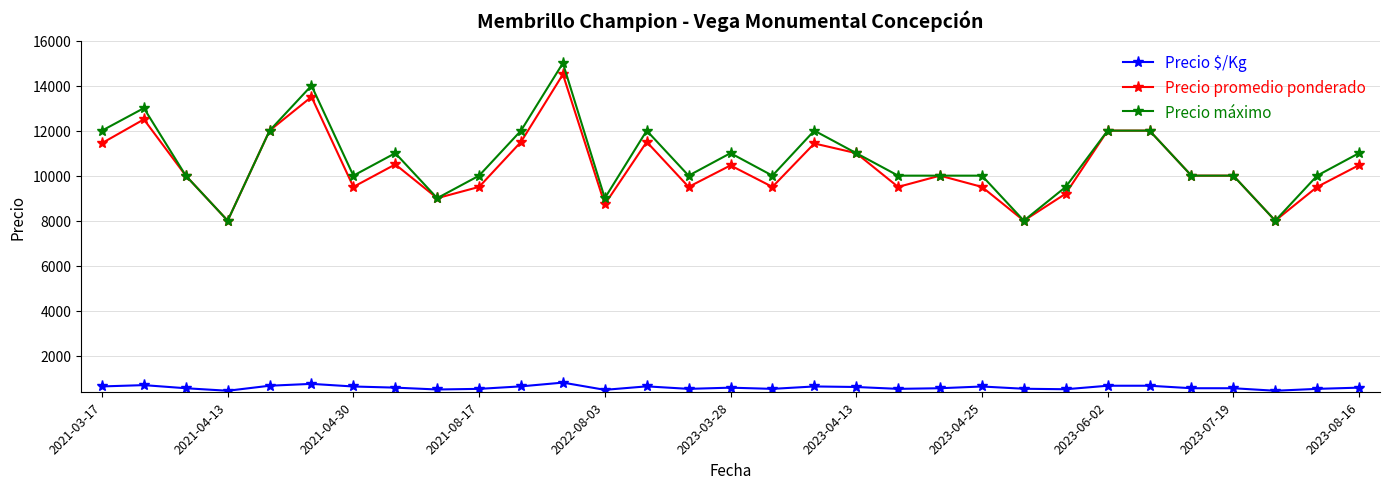

What is the value of the Precio promedio ponderado point at the 23rd from the left?

8000